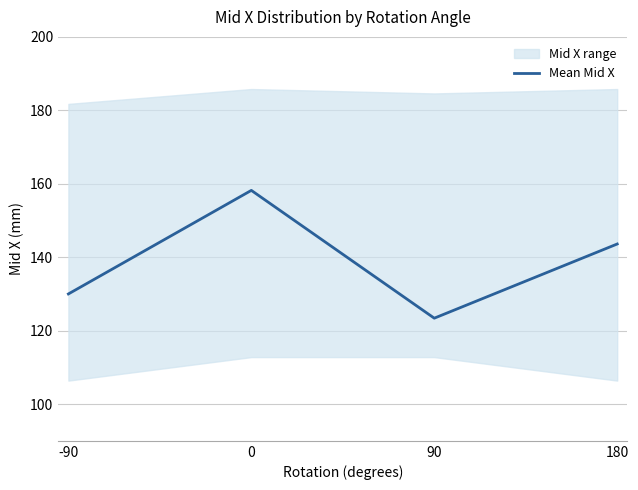

What is the value of the 3rd point from the left?

123.4